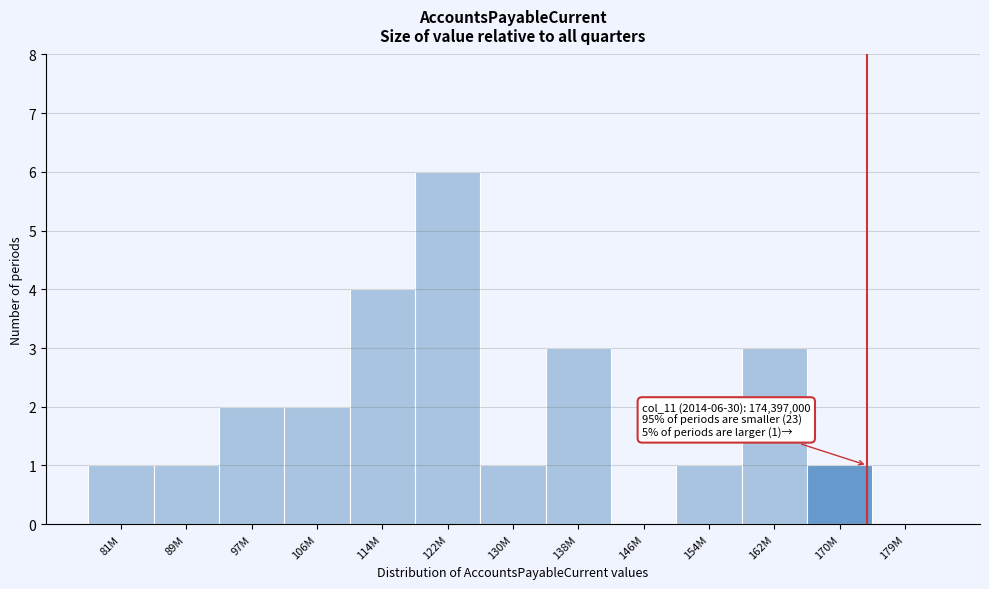

Reading left to right, what are all the values shown in this chart?

81M=1	89M=1	97M=2	106M=2	114M=4	122M=6	130M=1	138M=3	146M=0	154M=1	162M=3	170M=1	179M=0